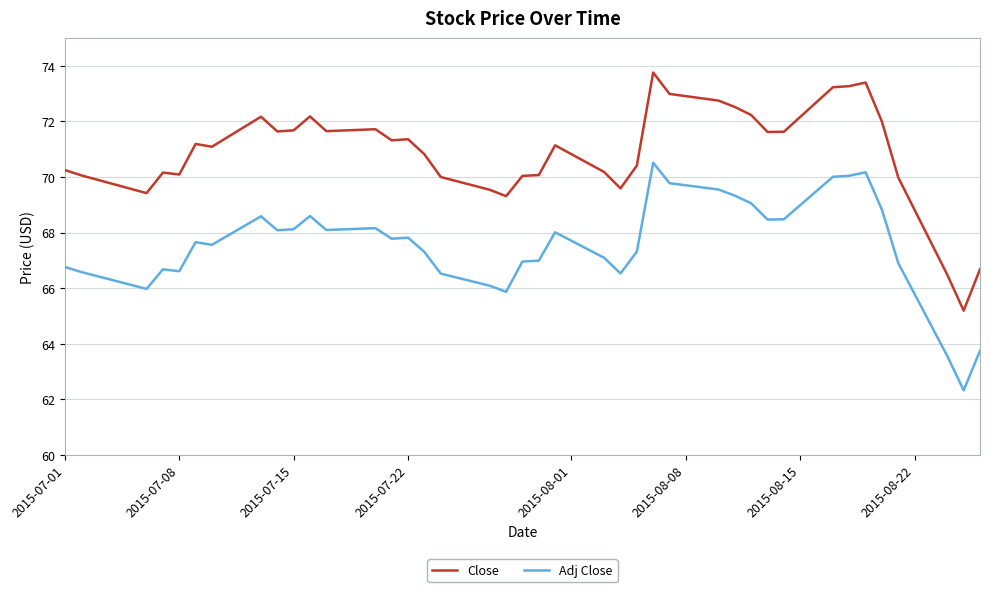

What are all the series names shown in the legend?

Close, Adj Close